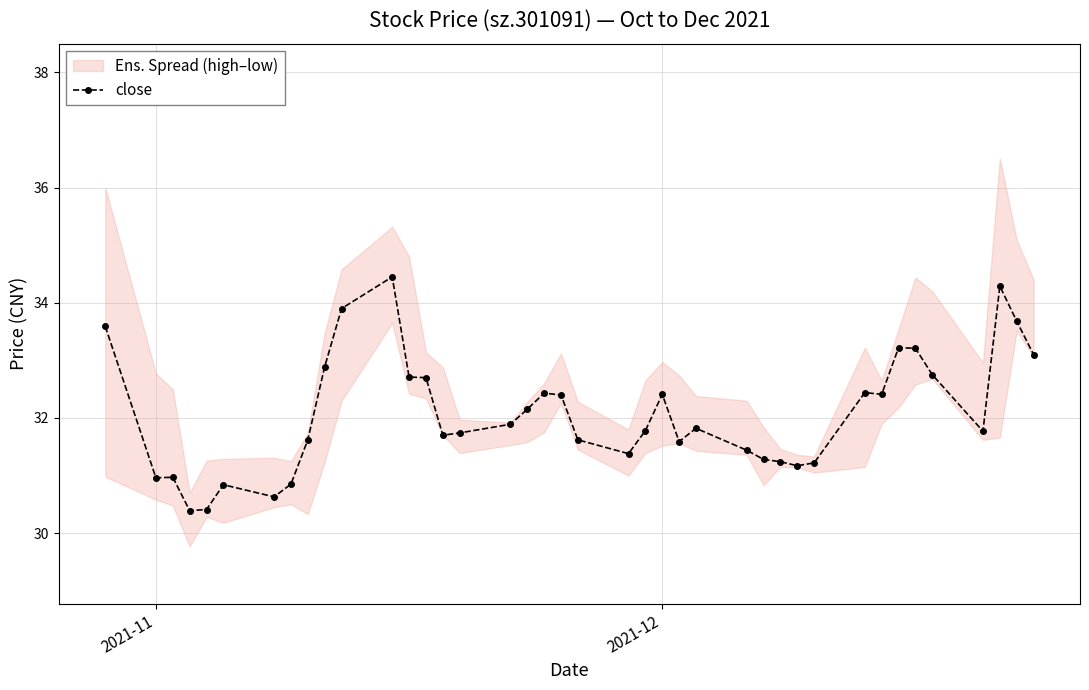

True or false: there are more than 2 points higher than both neighbors.

True